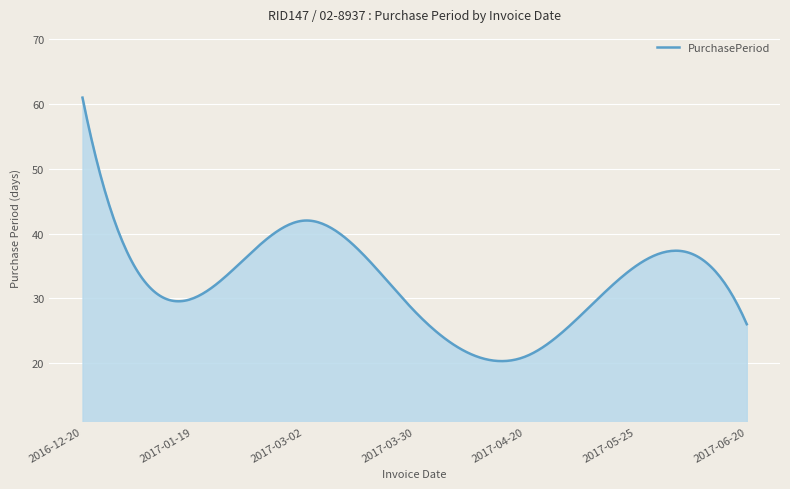

What is the smallest value displayed?

20.3